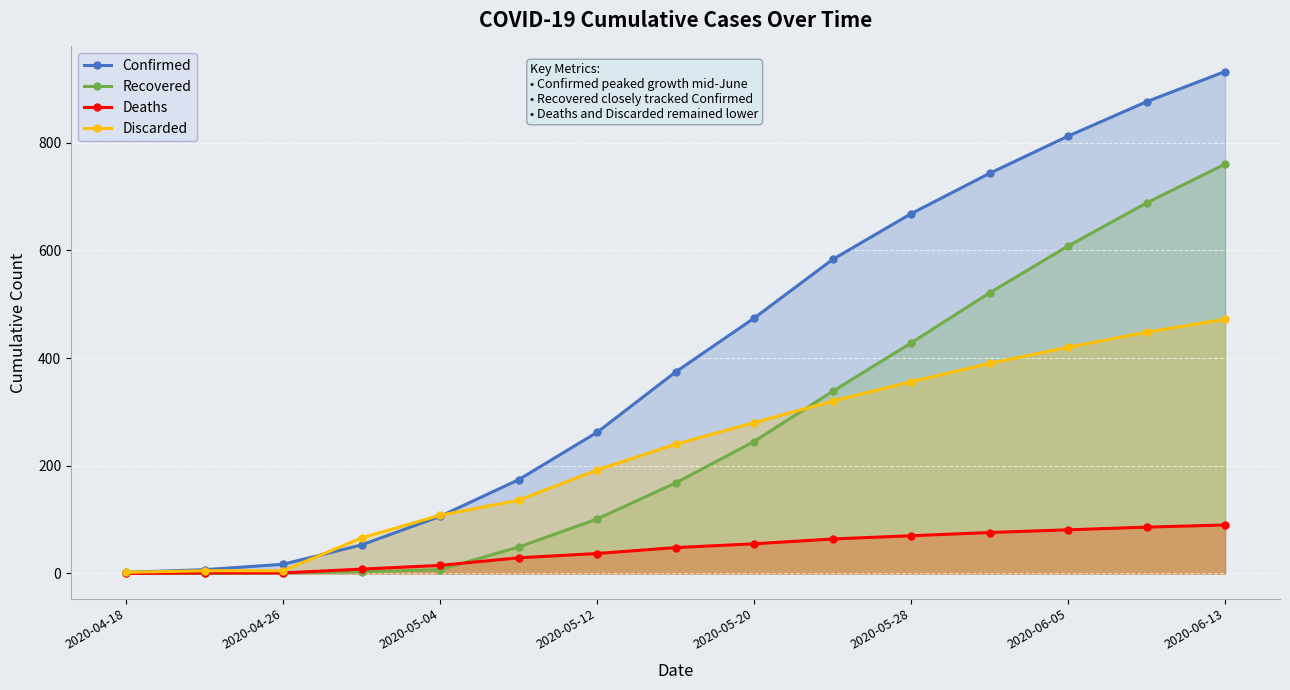

At which category is the sum across all series the highest?

2020-06-13